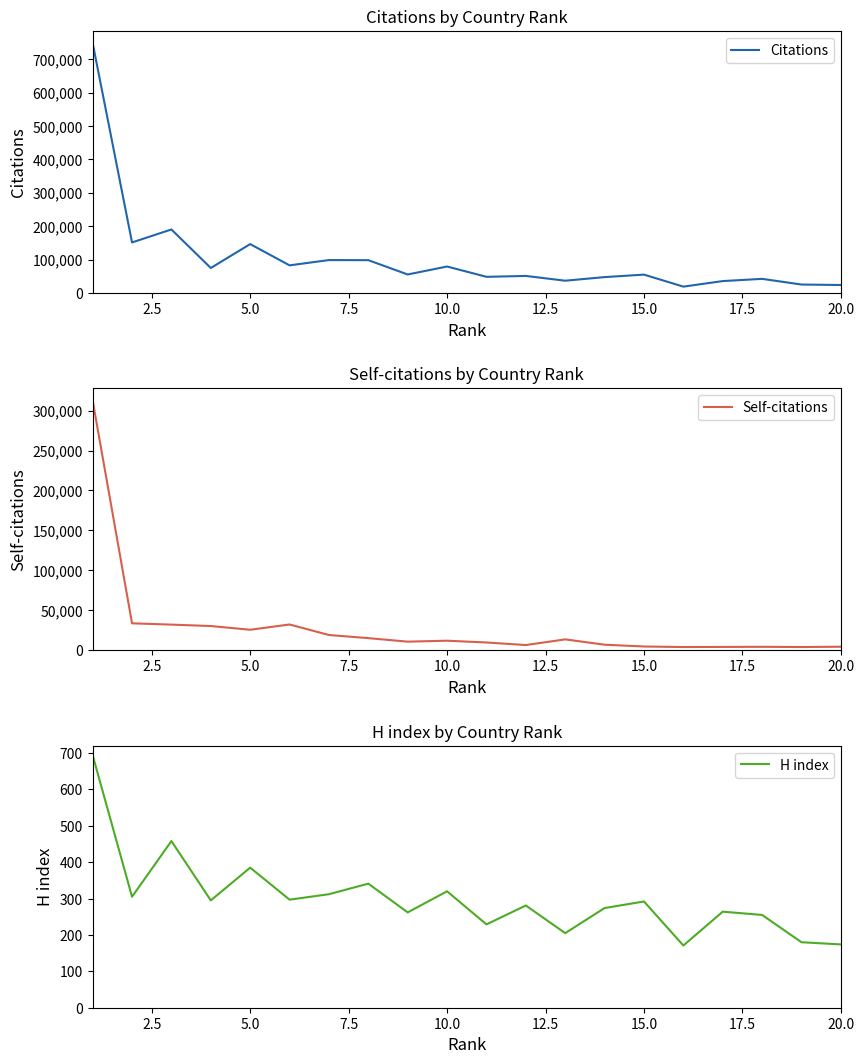

What is the difference between the maximum and minimum values in the H index series?

523